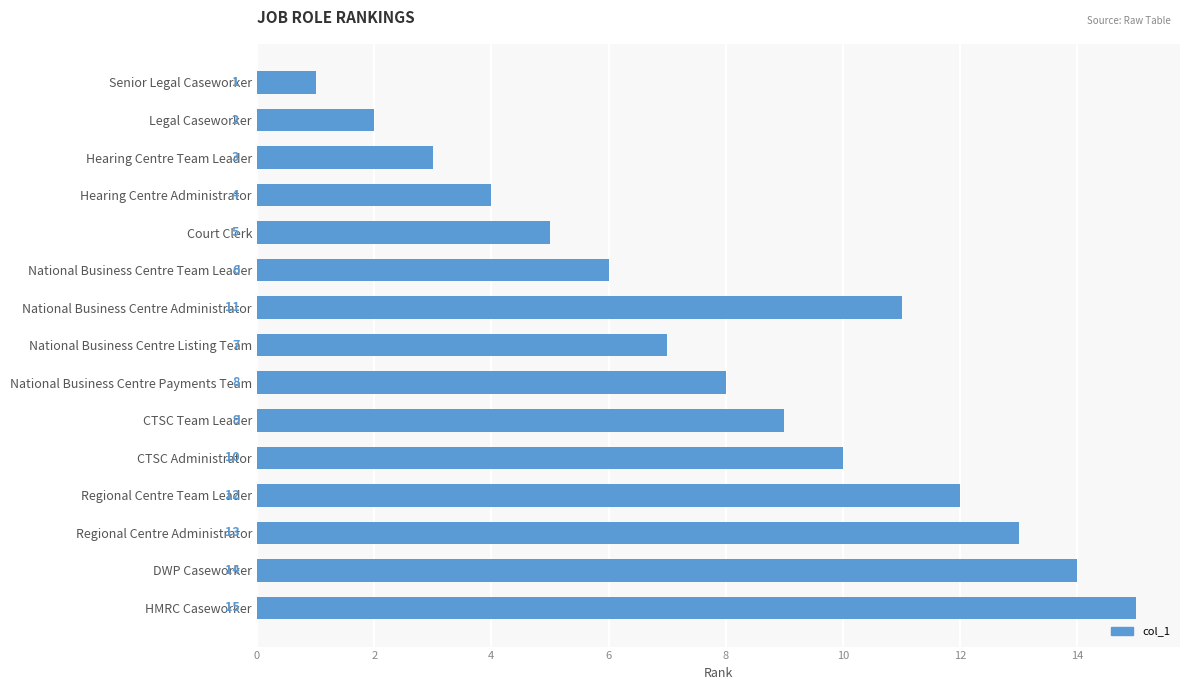

The value at National Business Centre Listing Team is 7. True or false?

True